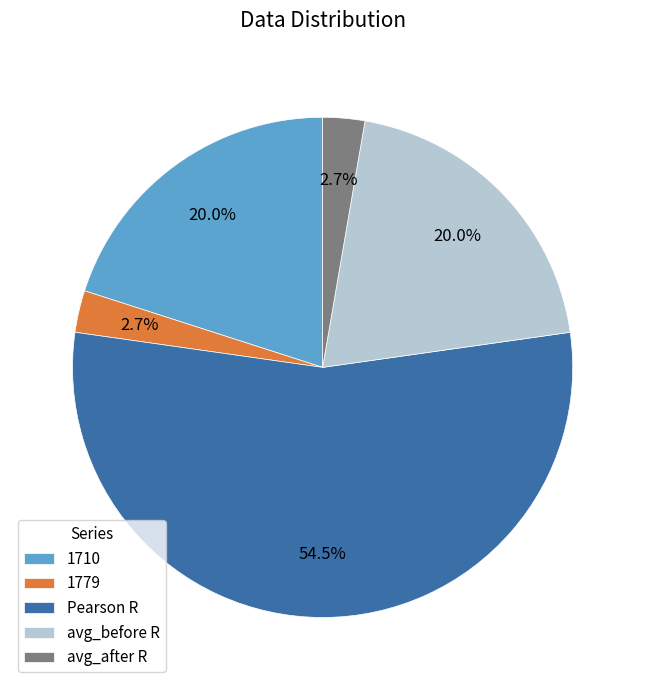

Do avg_before R and Pearson R together represent more than half of the pie?

Yes